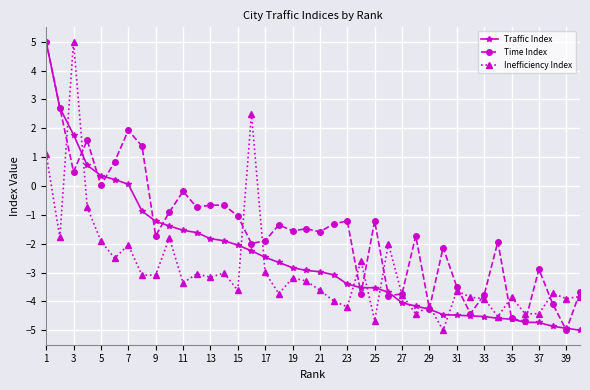

What is the value of the Traffic Index point at the 19th from the left?

-2.8